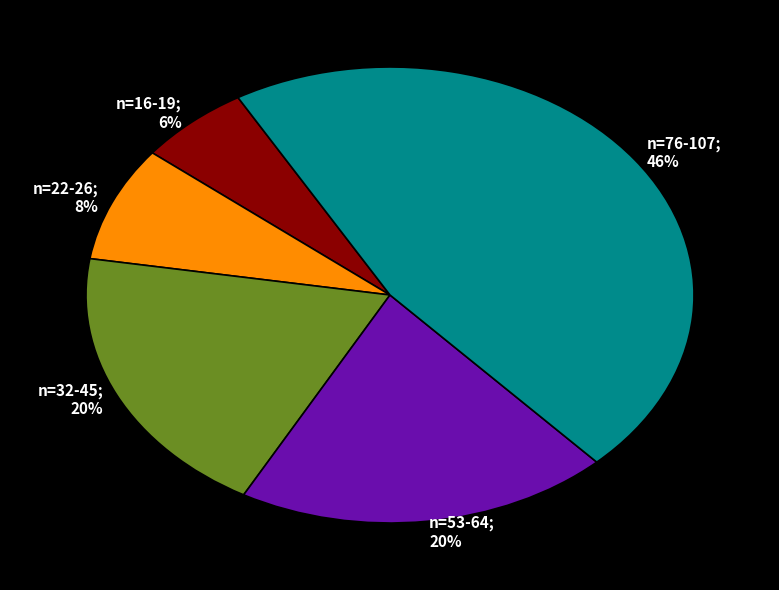

Is there a majority slice in this chart?

No